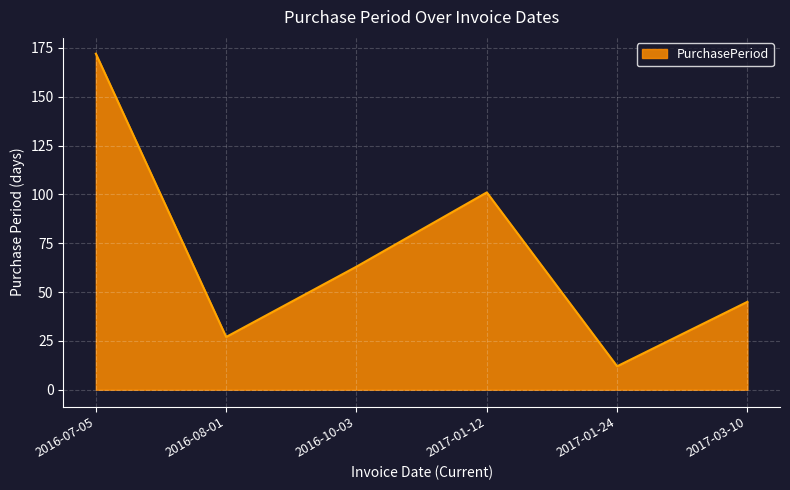

Reading left to right, list all the values displayed in this chart.

172	27	63	101	12	45